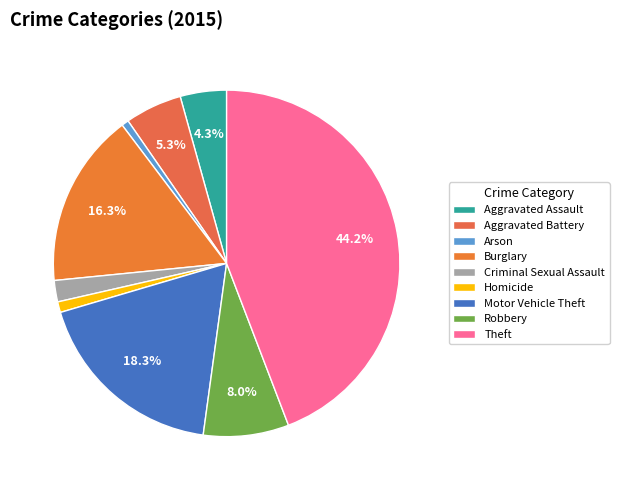

What is the largest slice in the pie chart?

Theft